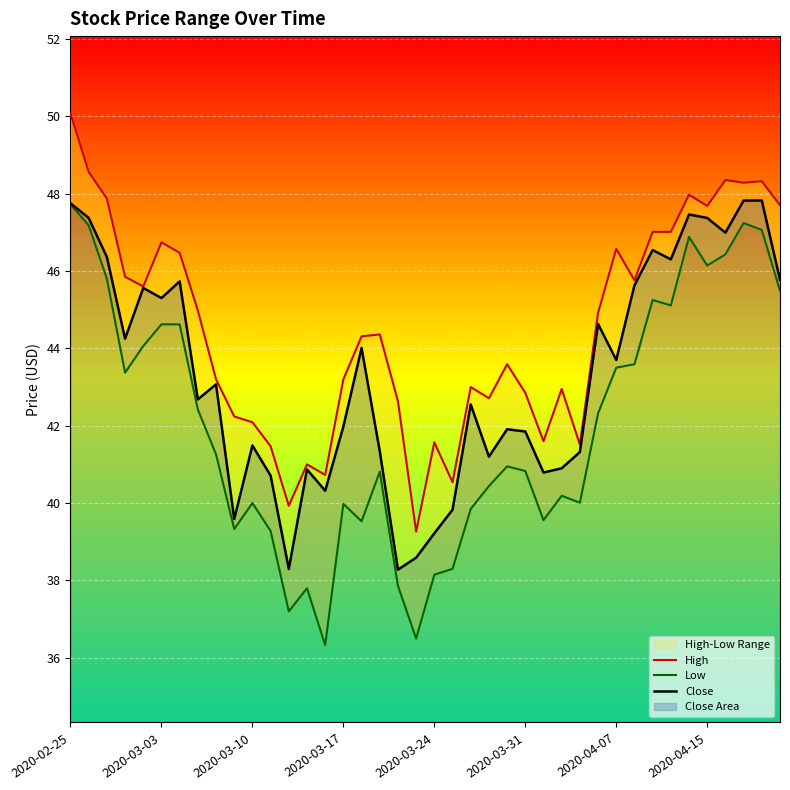

True or false: Low and High cross at least once.

False